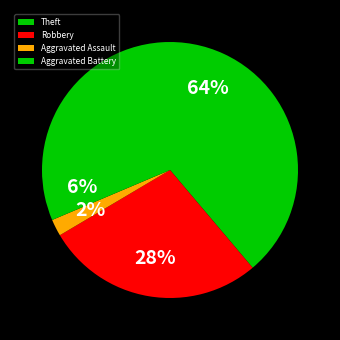

Which has a higher value, Aggravated Assault or Aggravated Battery?

Aggravated Battery